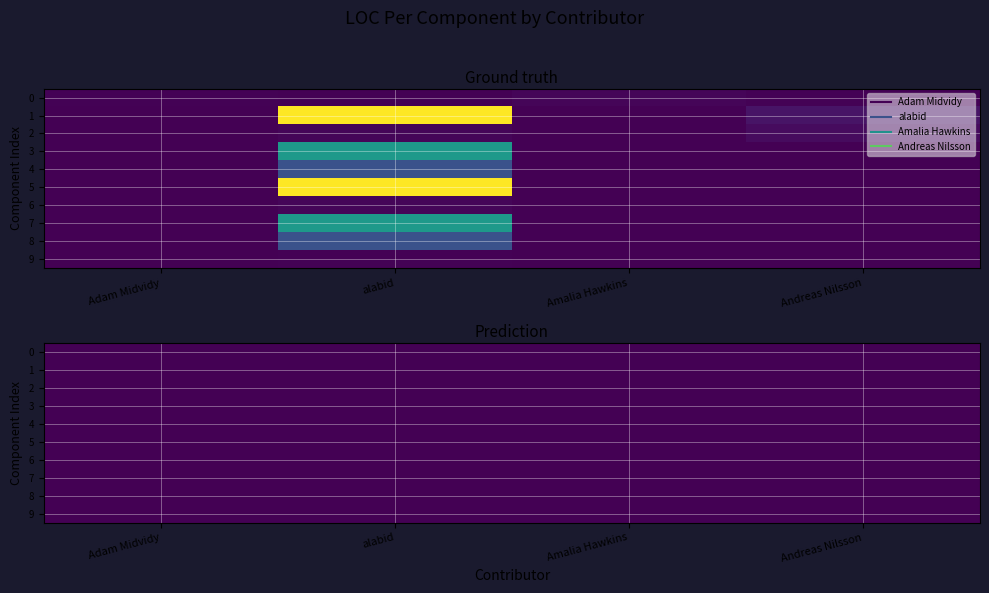

What is the difference between the alabid values at 6 and 10?

13.4